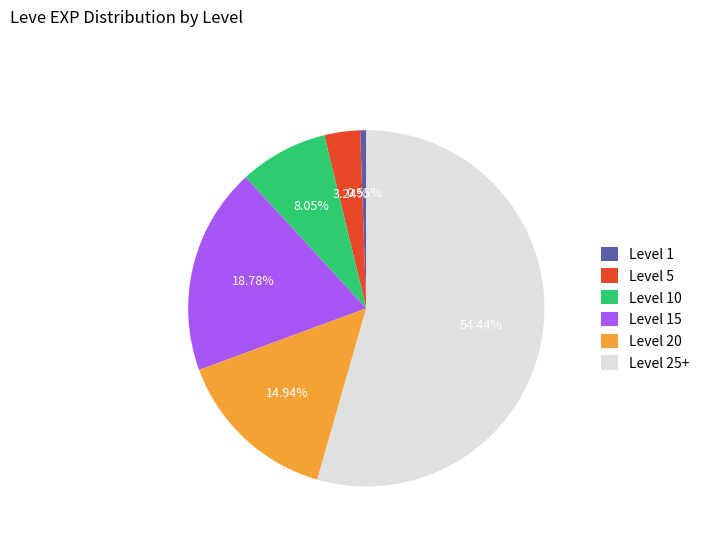

What is the largest slice in the pie chart?

Level 25+